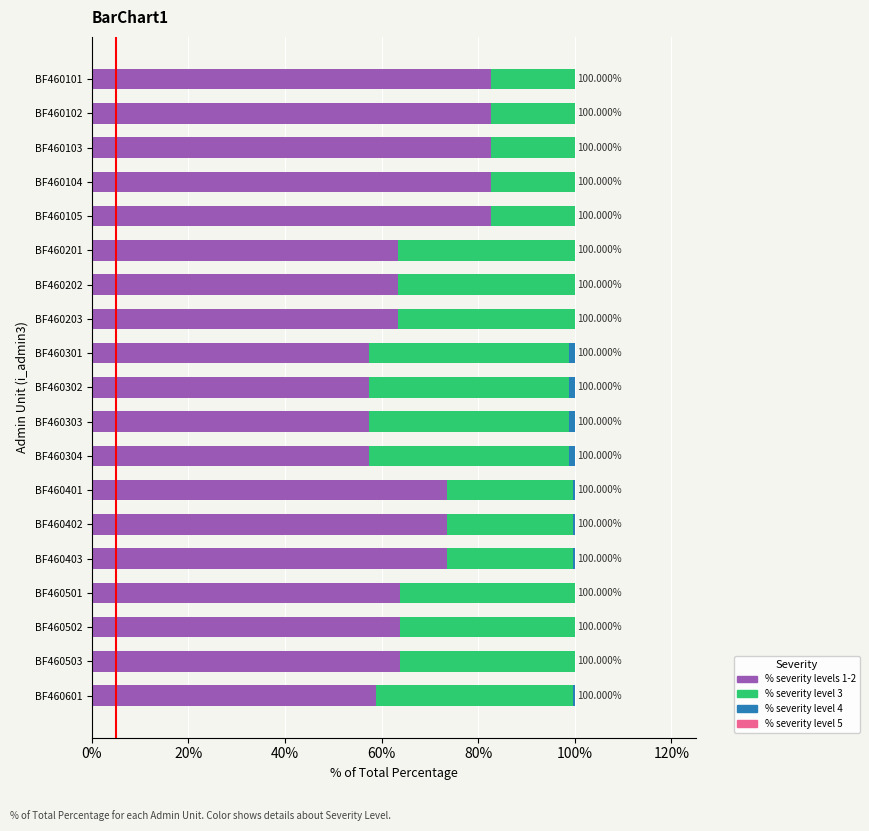

Which series has the largest total across all categories?

% severity levels 1-2